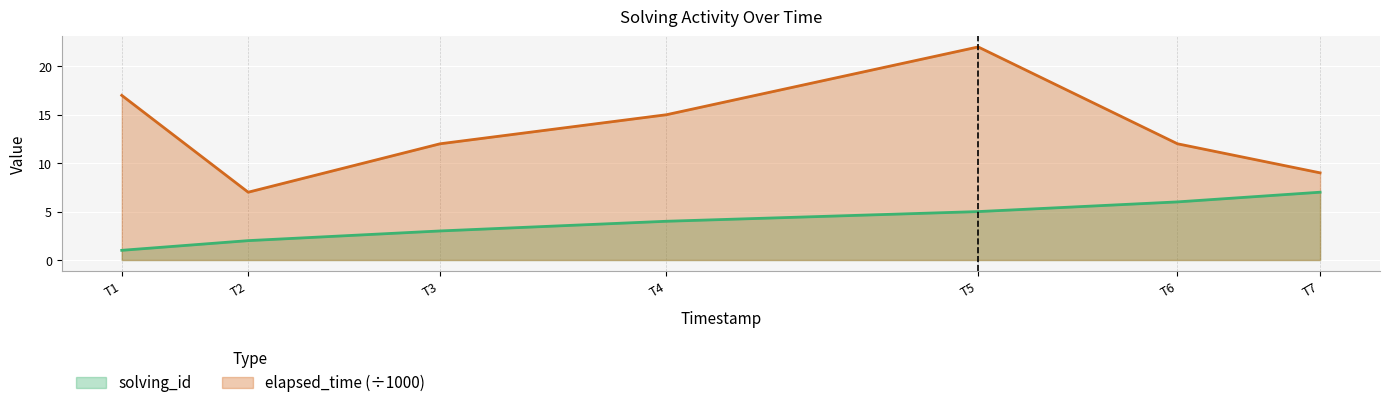

Which series has the largest total across all categories?

elapsed_time (÷1000)